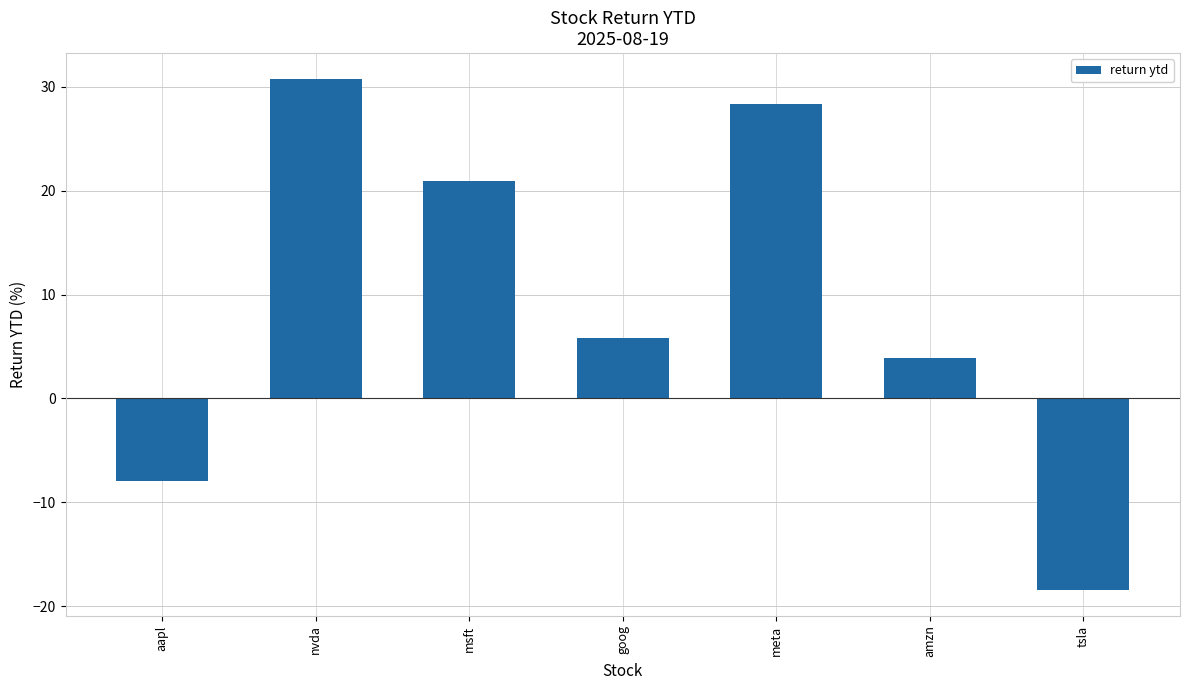

Between msft and amzn, which is larger?

msft